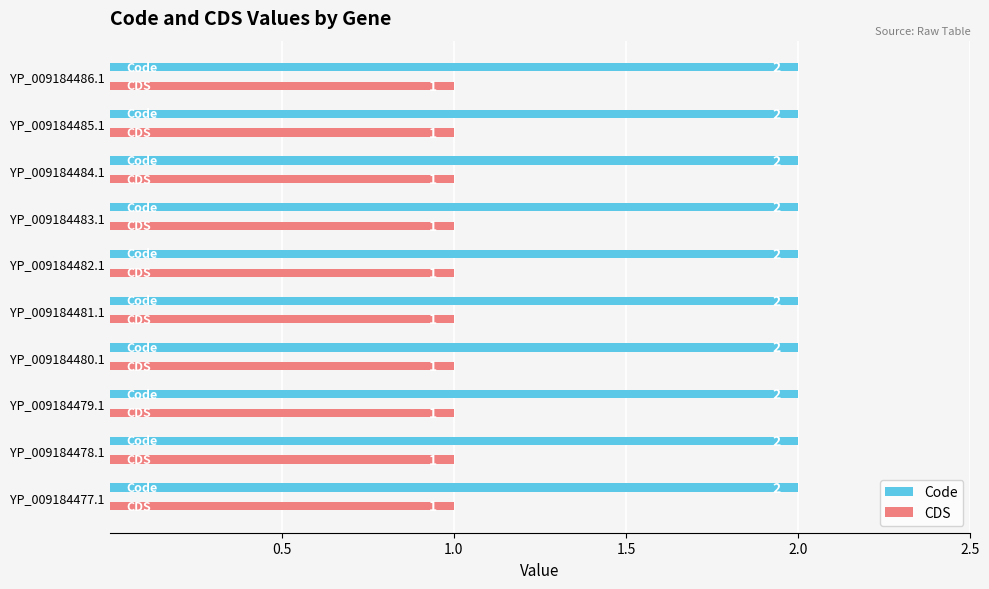

What is the sum of all CDS values?

10